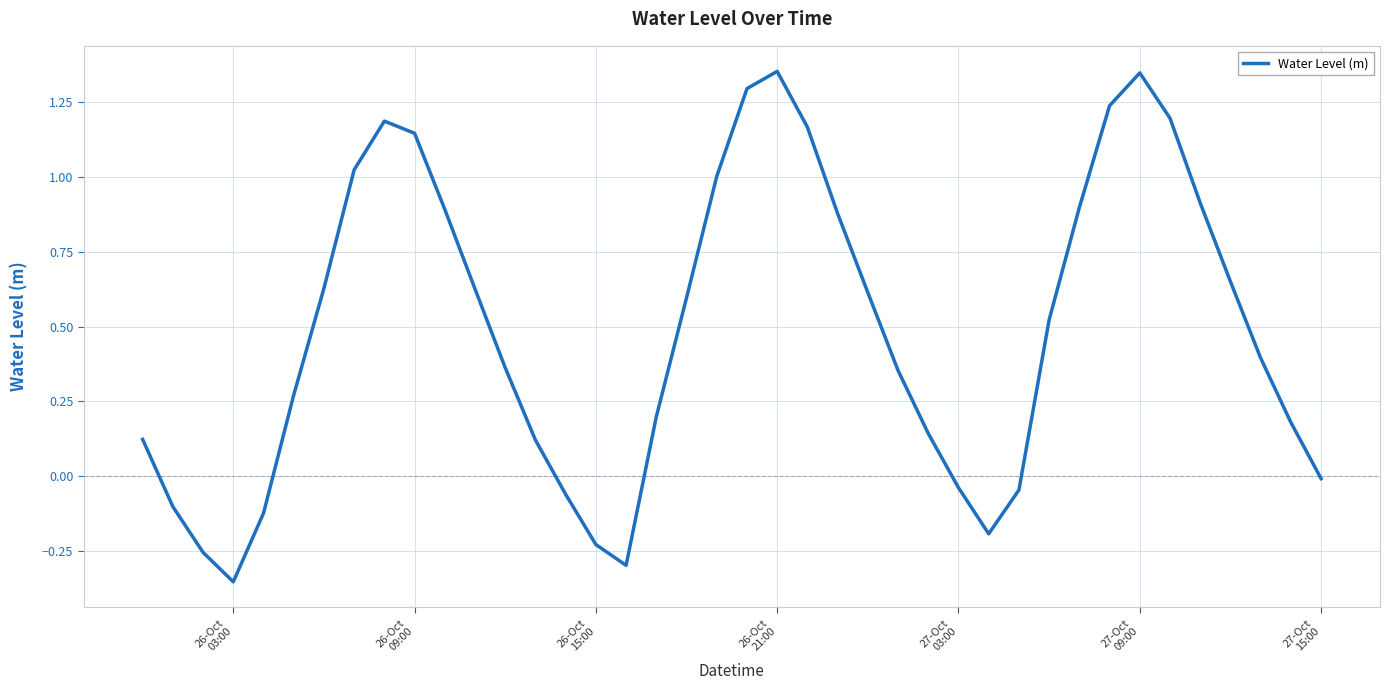

What is the difference between the maximum and minimum values?

1.7